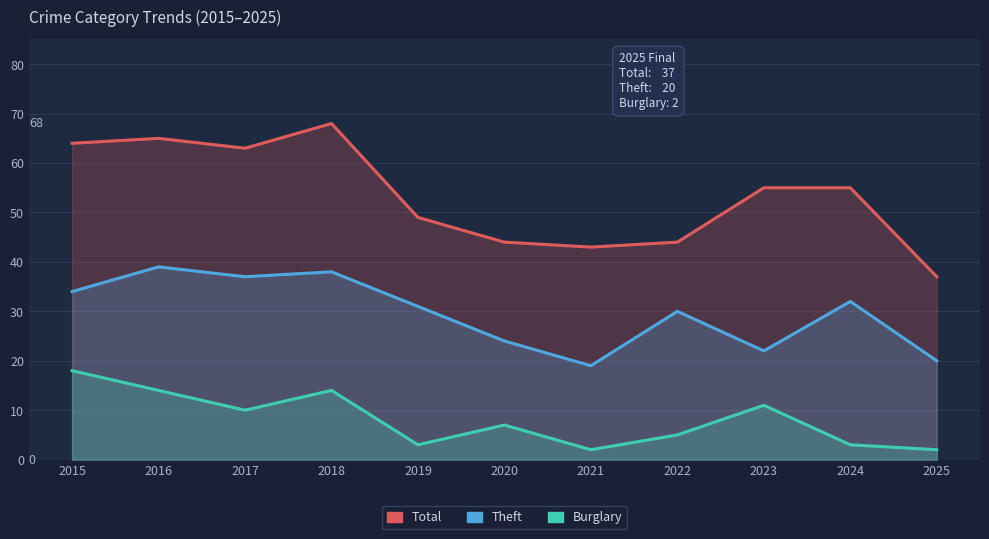

At 2024, list the series in order from smallest to largest.

Burglary, Theft, Total